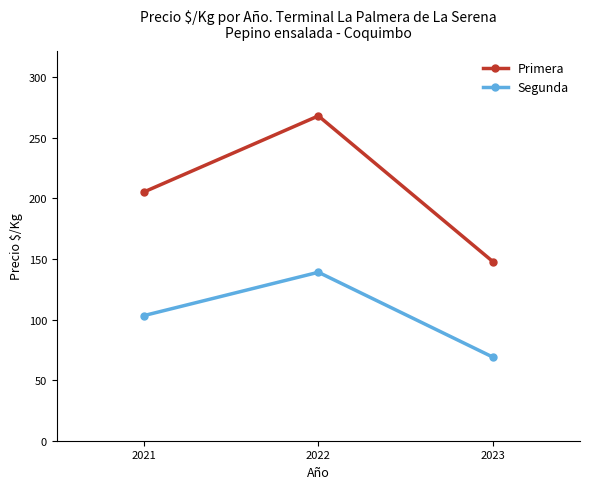

Which series changed the most between 2021 and 2023?

Primera